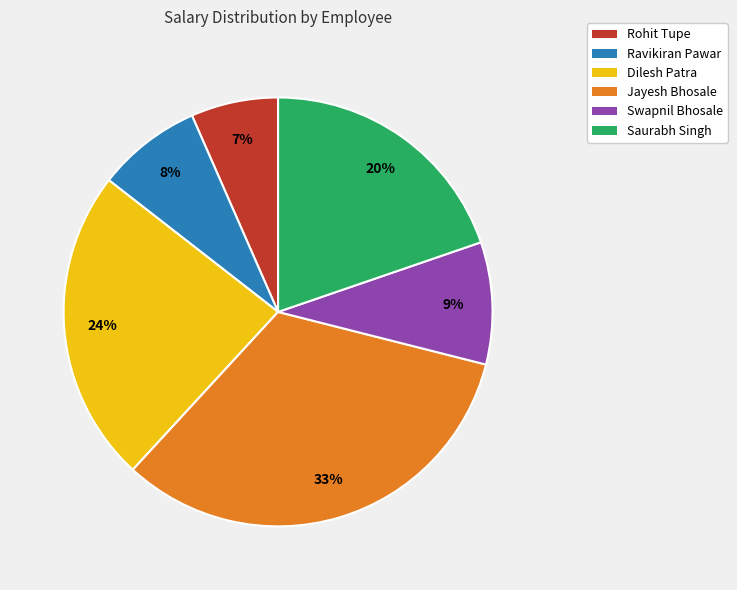

What percentage is the Saurabh Singh slice, to the nearest percent?

20%